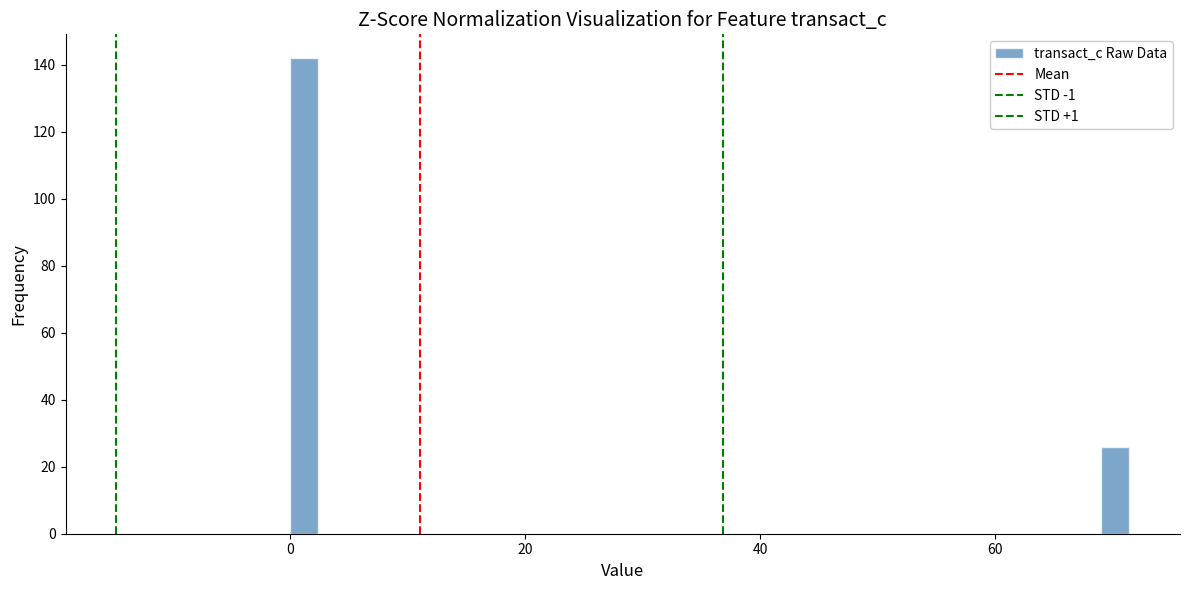

Read against the x-axis, roughly where is the centre of the tallest bar?

2